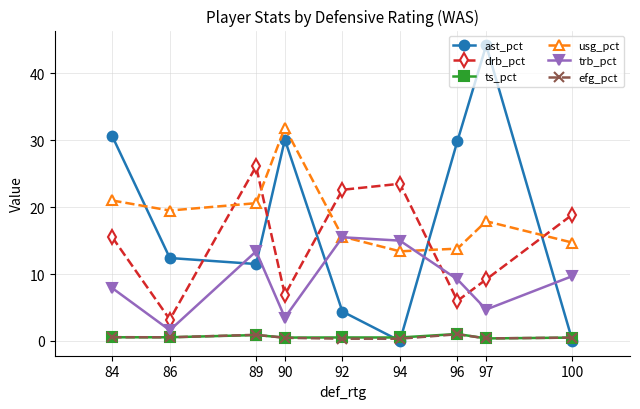

What is the minimum value for usg_pct?

13.4